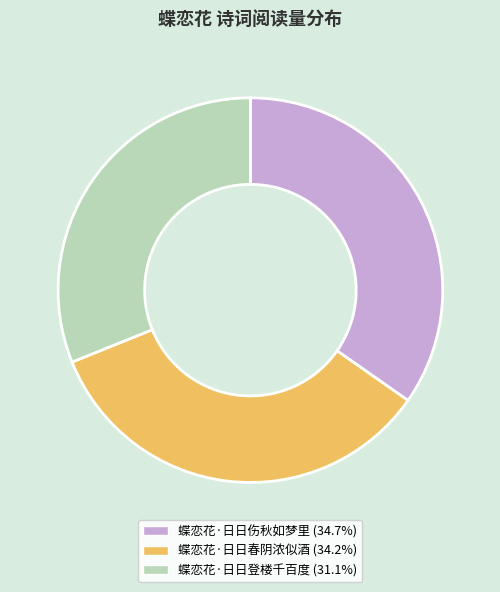

Which category has the biggest portion of the pie?

蝶恋花·日日伤秋如梦里